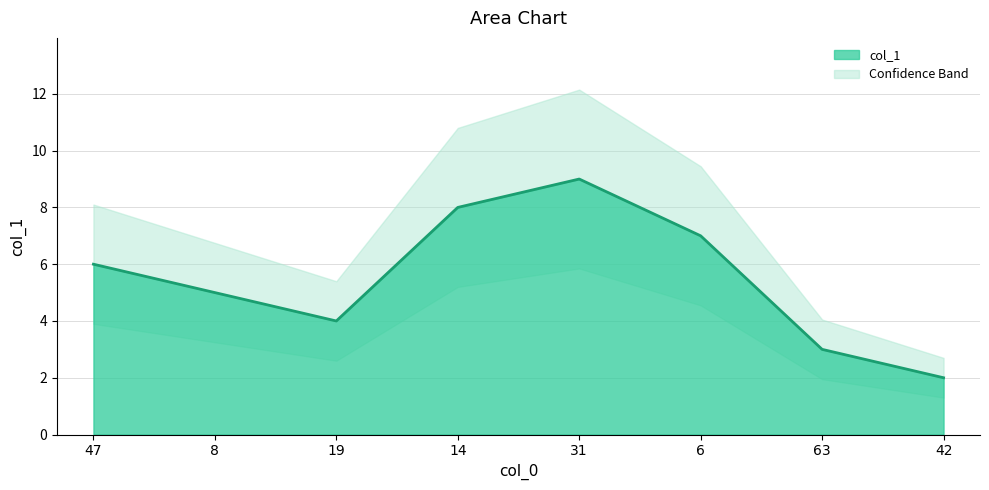

At which category does the chart reach its peak across all series?

31